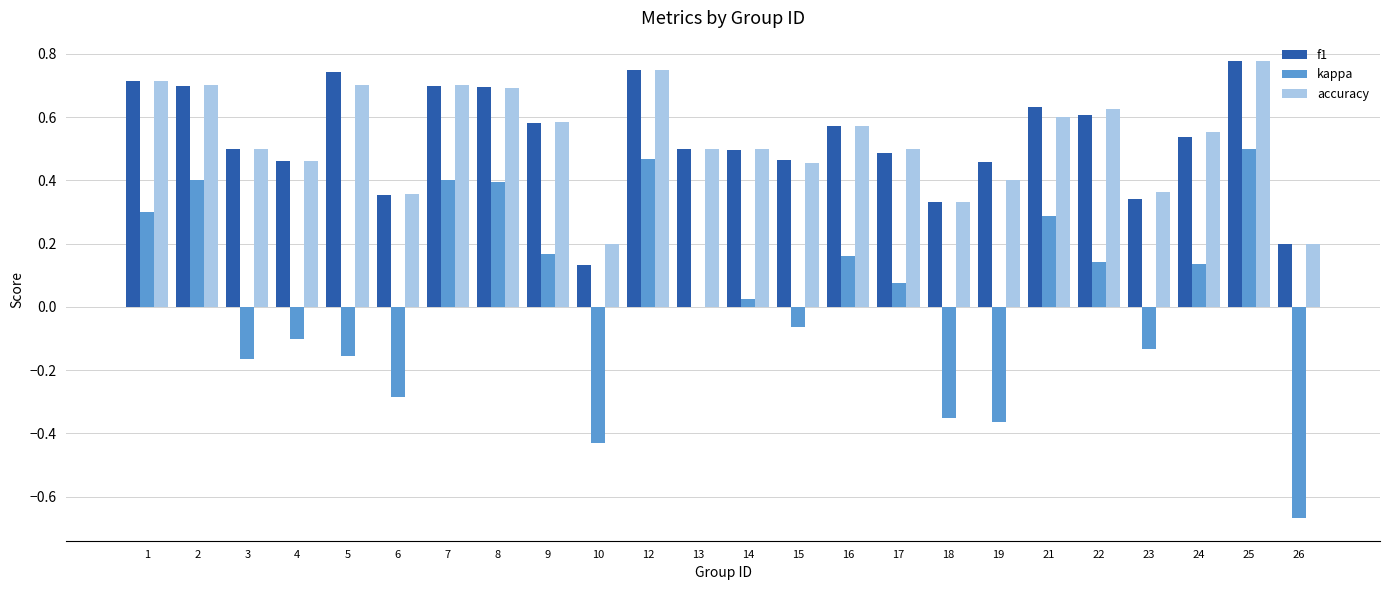

Is the value of f1 at 7 greater than the value of accuracy at 18?

Yes